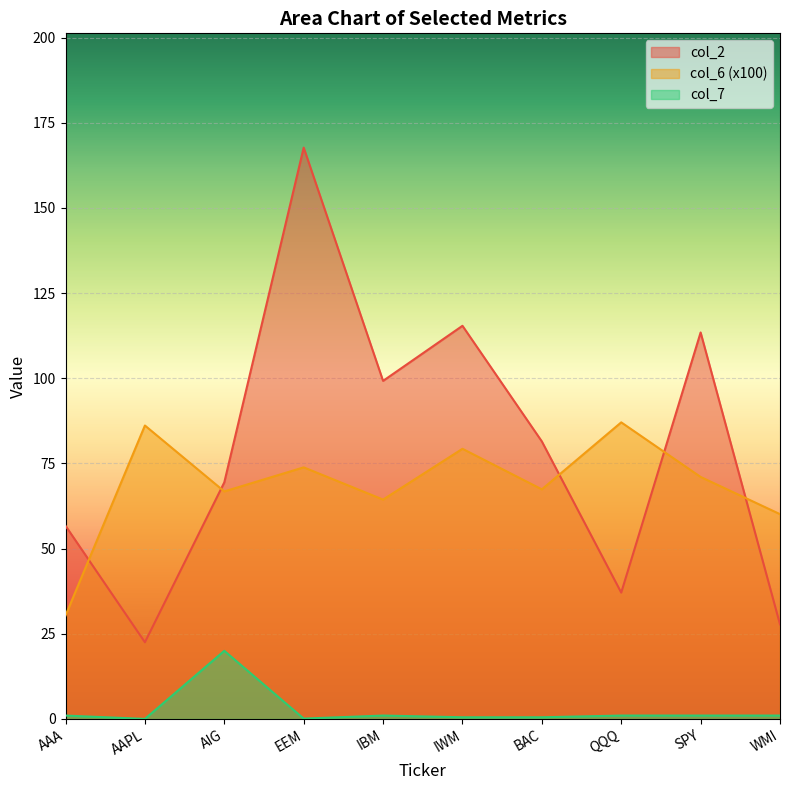

Where is the first local minimum for col_6?

AIG